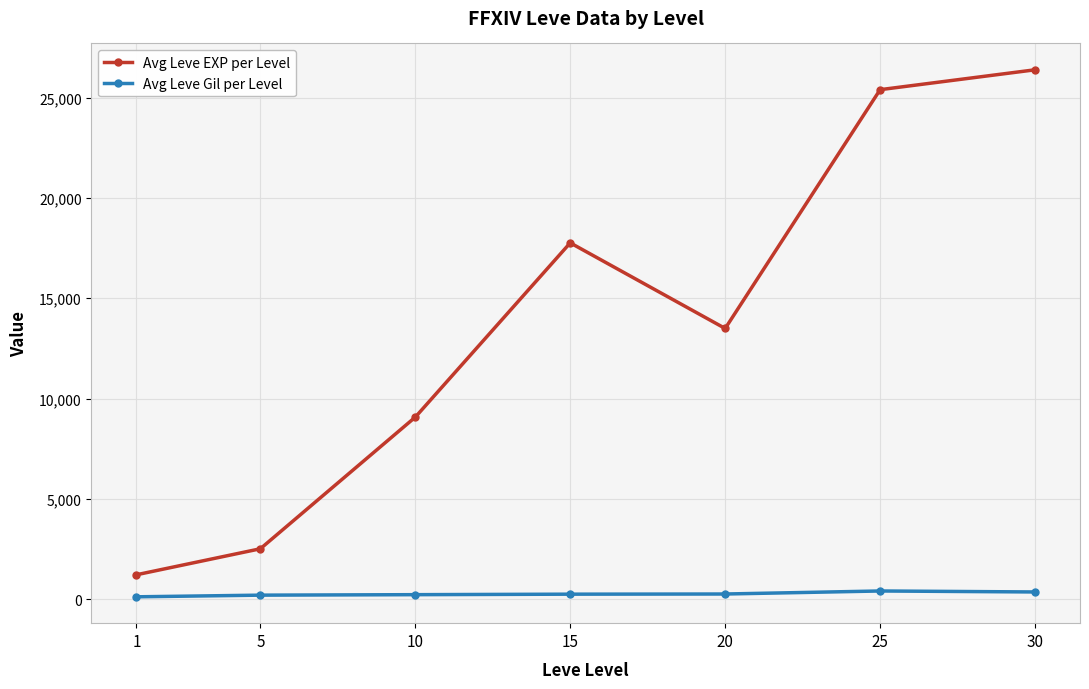

Between 10 and 25, which series saw the biggest shift?

Avg Leve EXP per Level